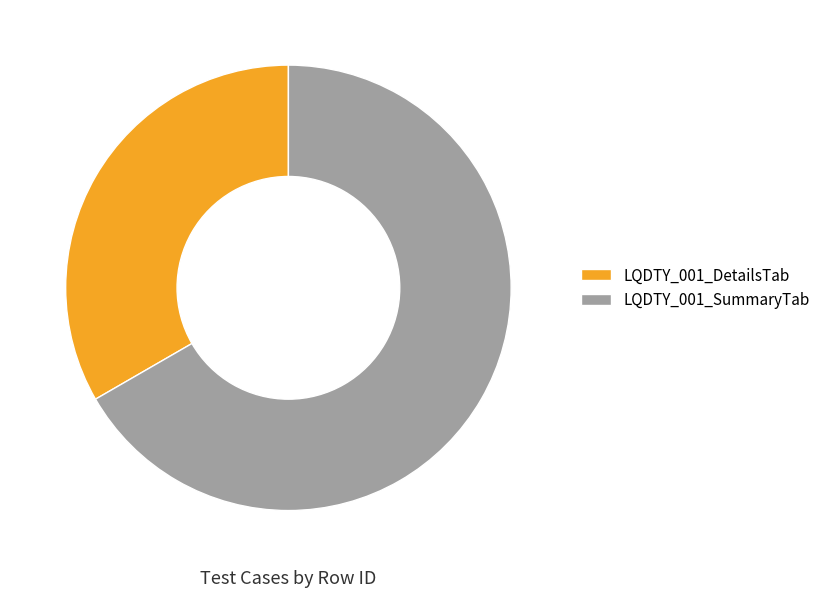

Which category accounts for the majority?

LQDTY_001_SummaryTab